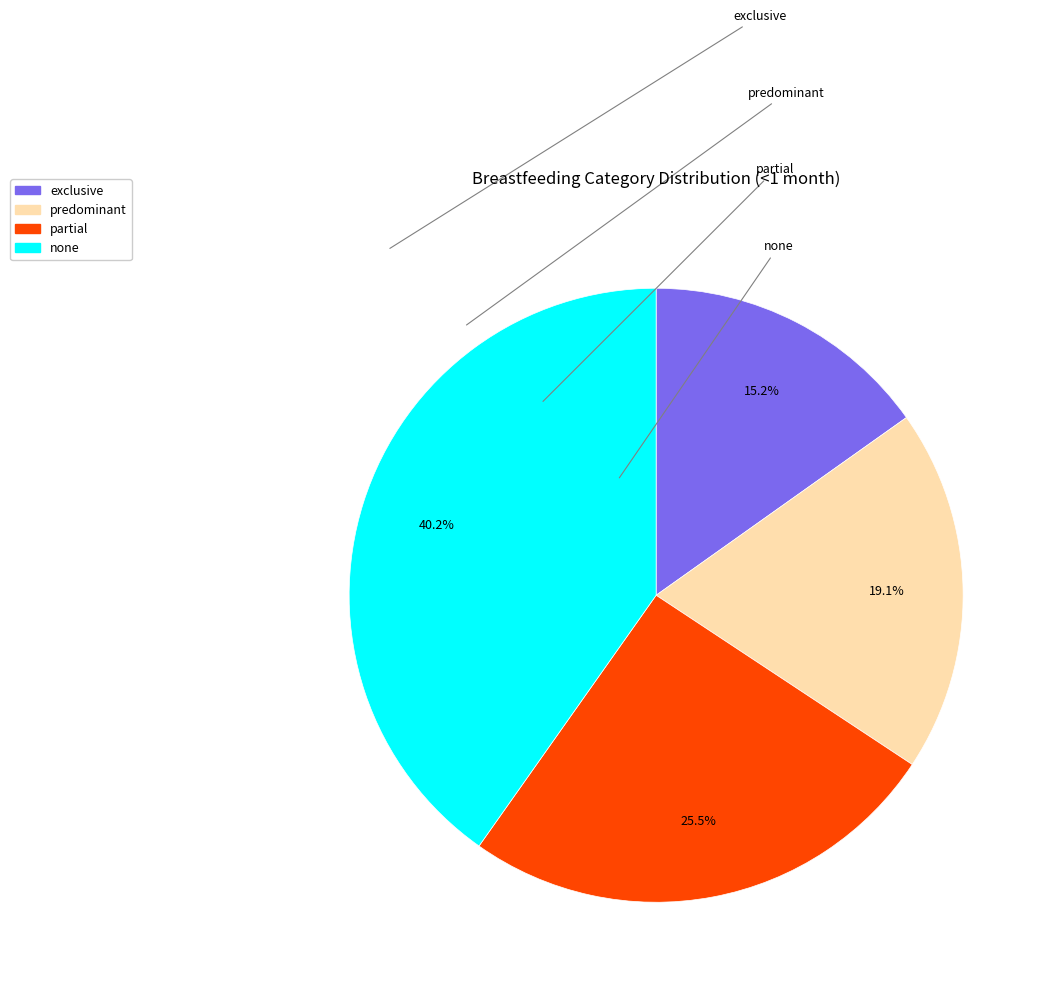

What is the largest slice in the pie chart?

none